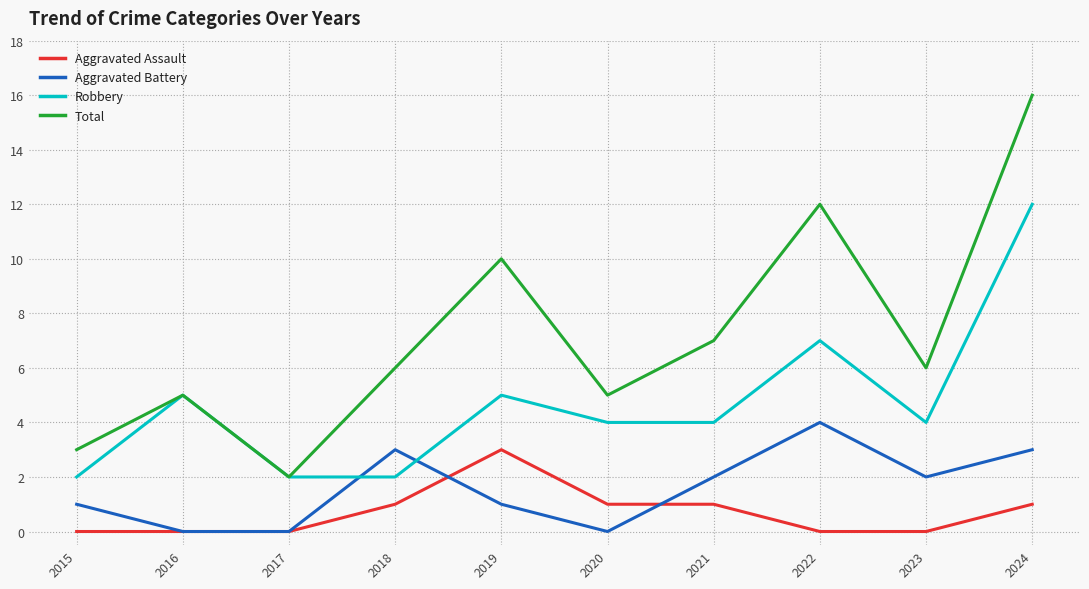

How many categories are shown in the chart?

10